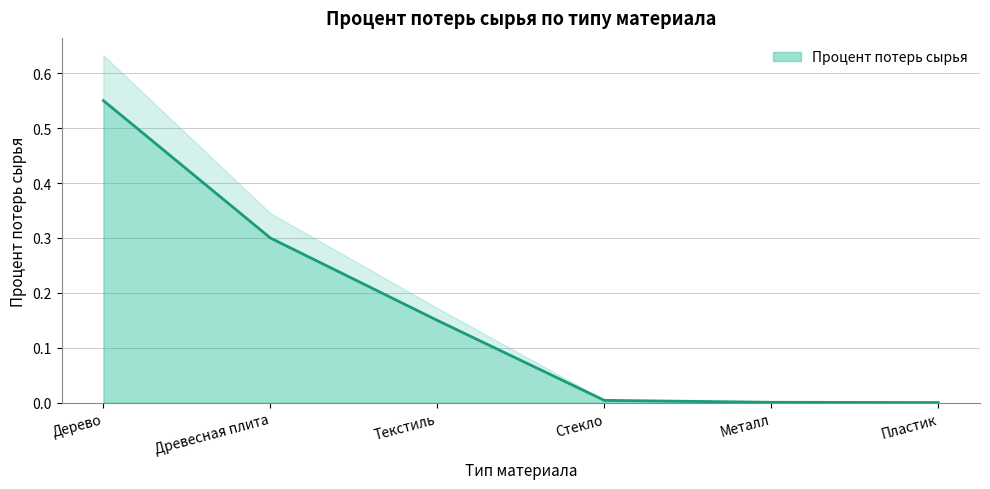

What is the maximum value shown in the chart?

0.6